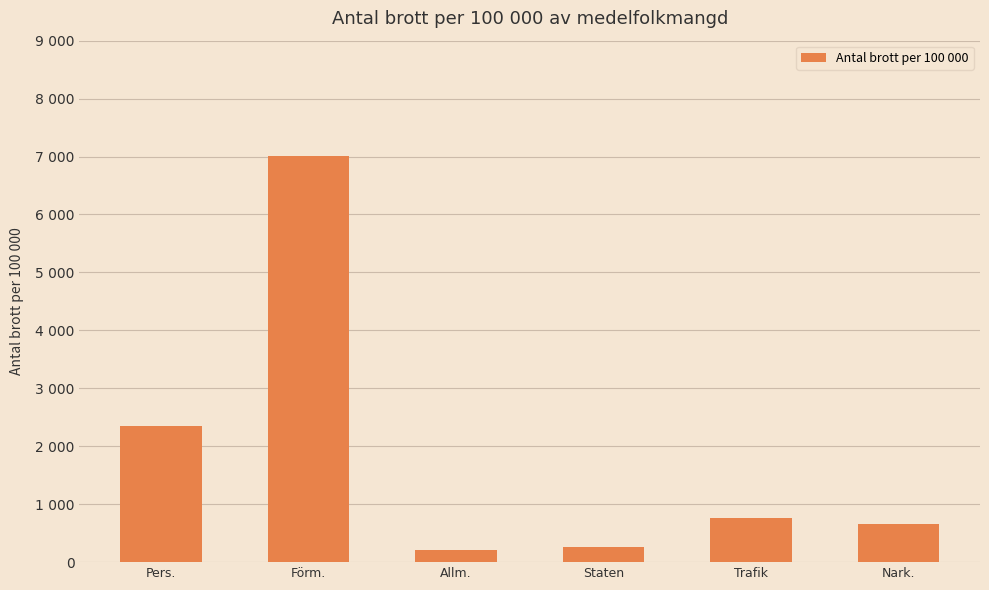

The value at Staten is 267. True or false?

True